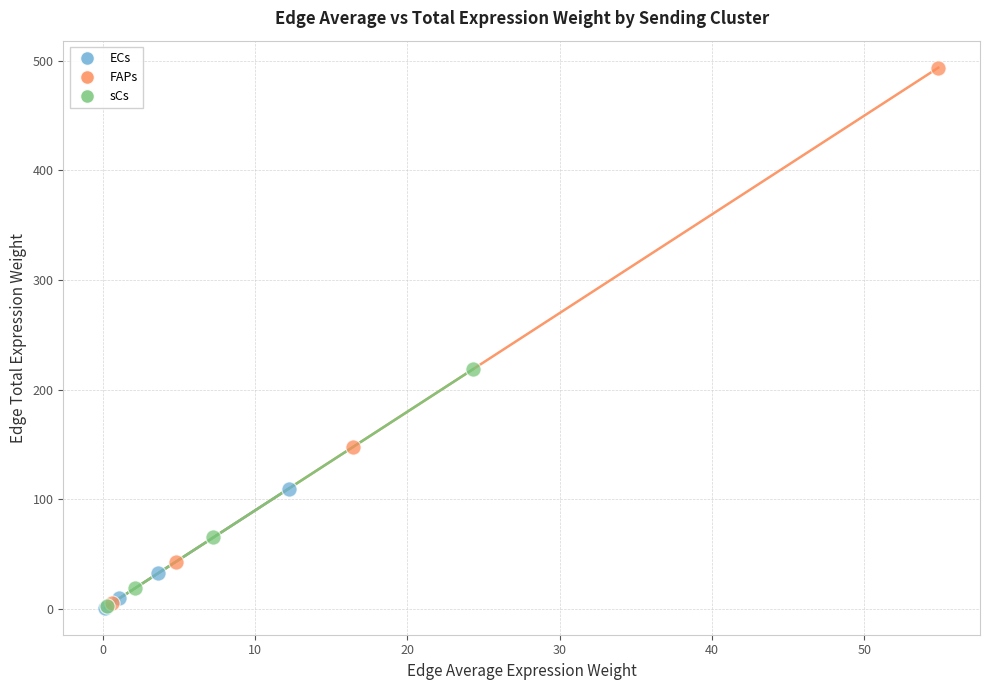

Which series has the widest spread of Y values?

FAPs